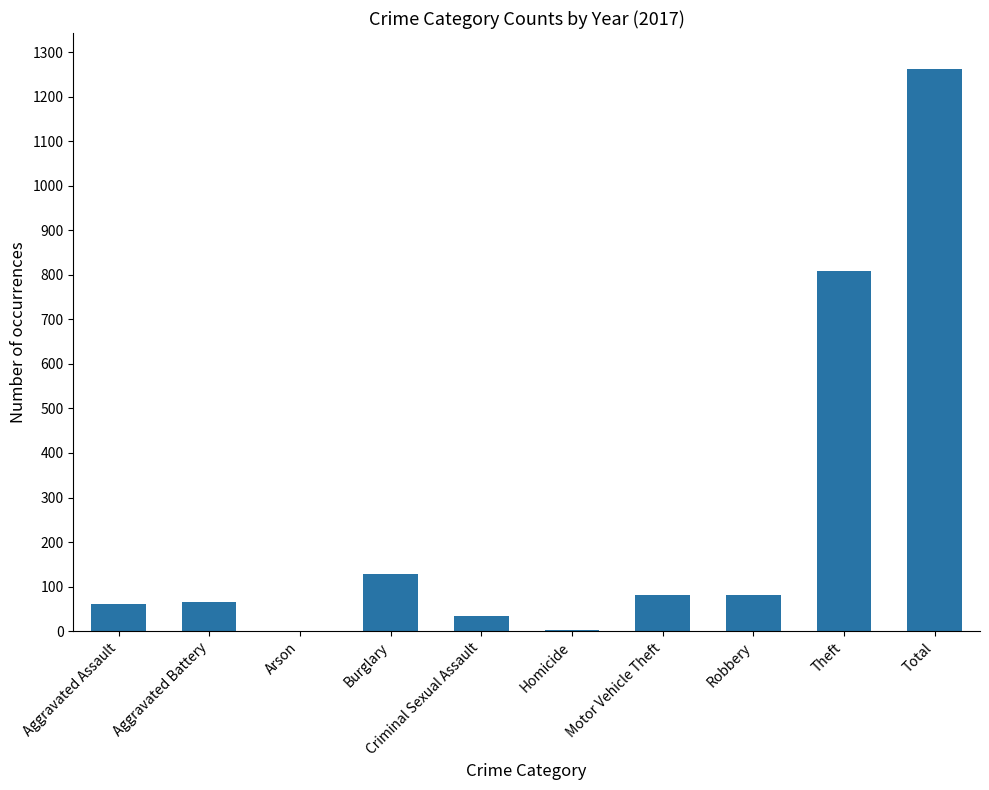

At which category does the chart reach its peak across all series?

Total